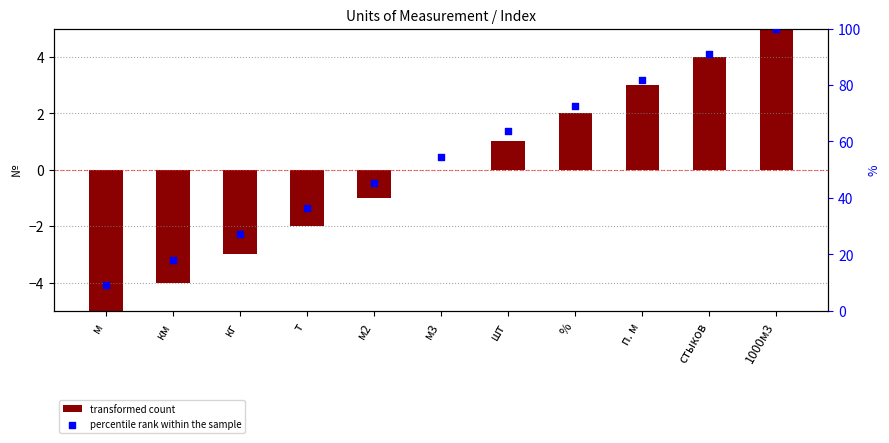

Is the value of transformed count at % greater than the value of percentile rank within the sample at стыков?

No